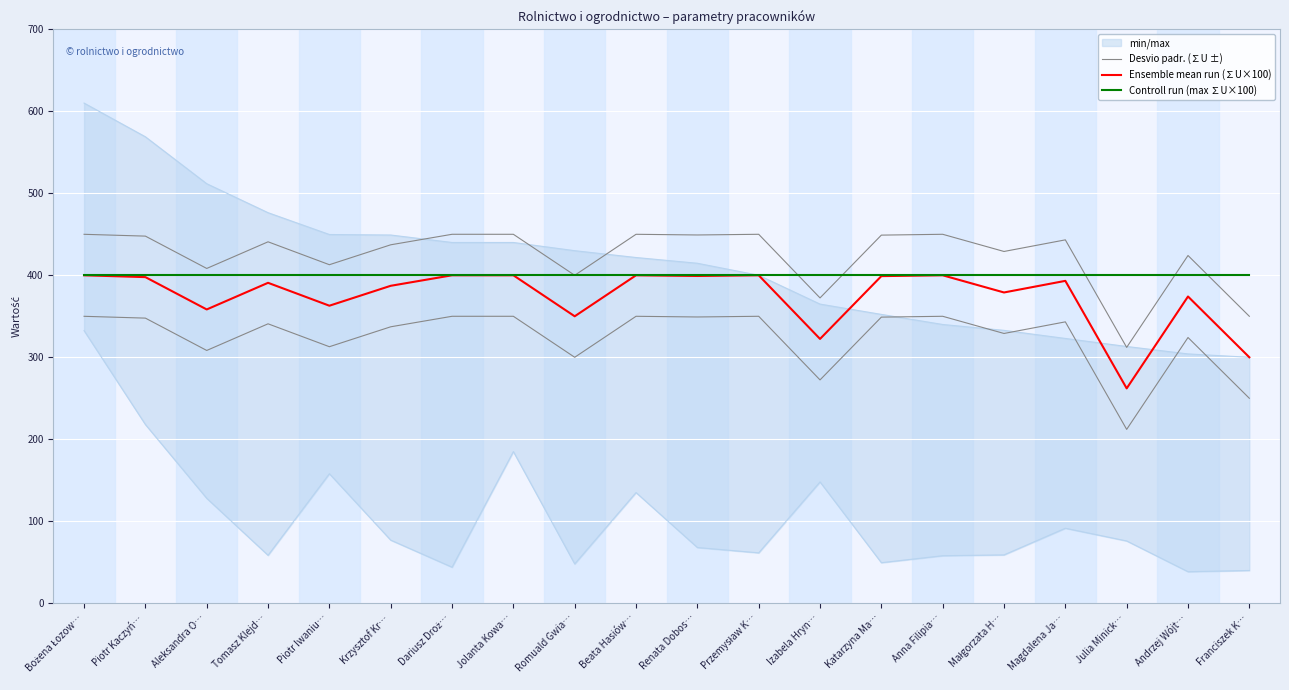

After their last crossing, which series has the higher values: Controll run (max ∑U×100) or Desvio padr. (∑U ±)?

Controll run (max ∑U×100)